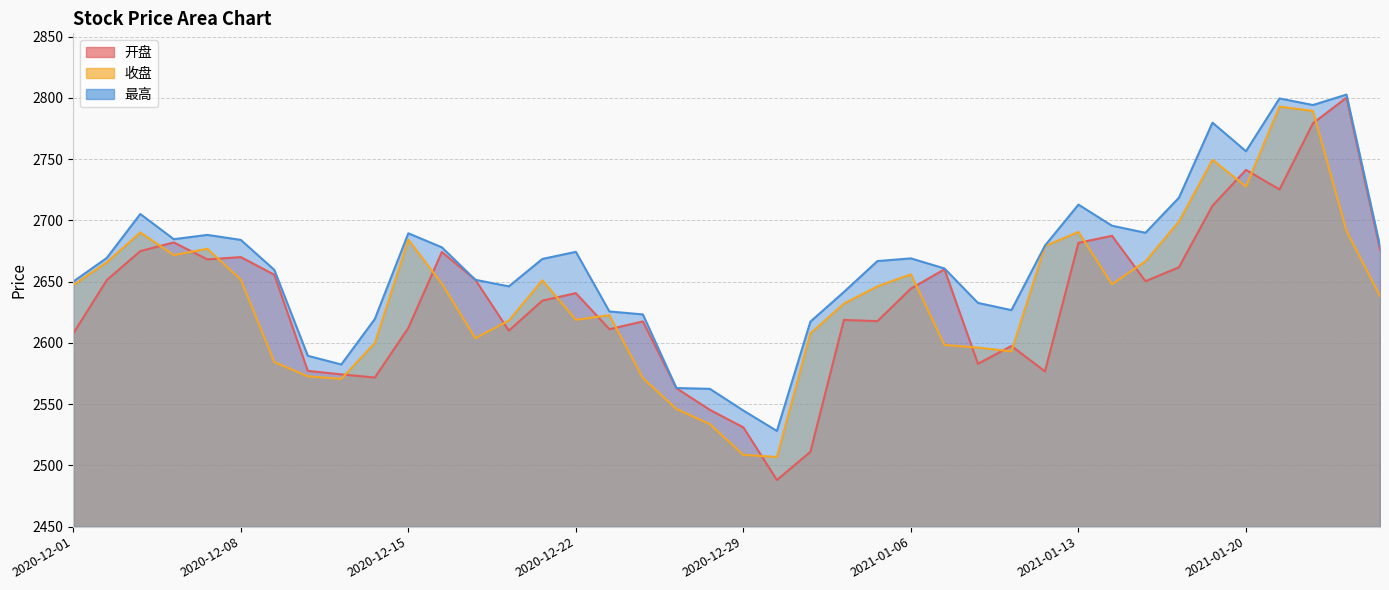

True or false: 收盘 and 最高 cross at least once.

False